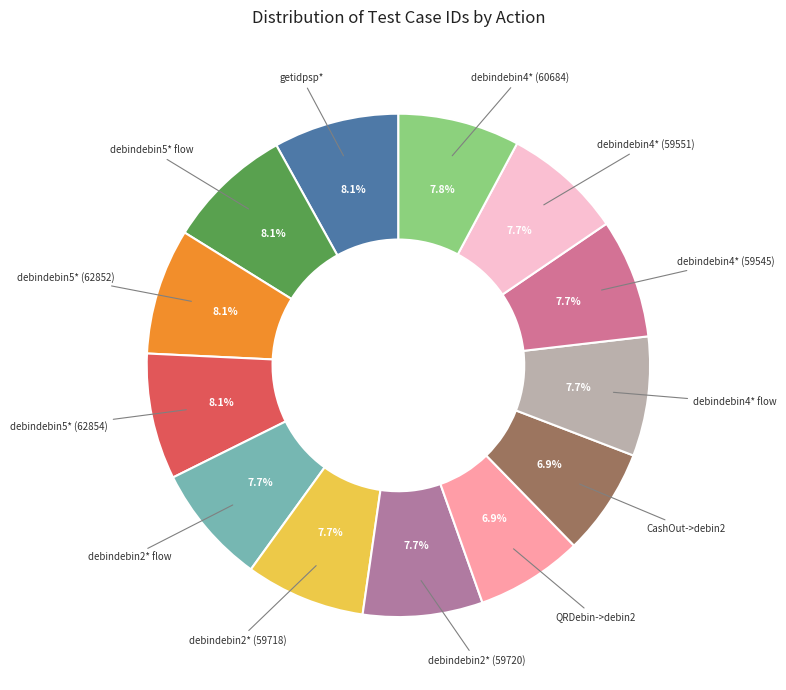

How many segments does this pie chart have?

13